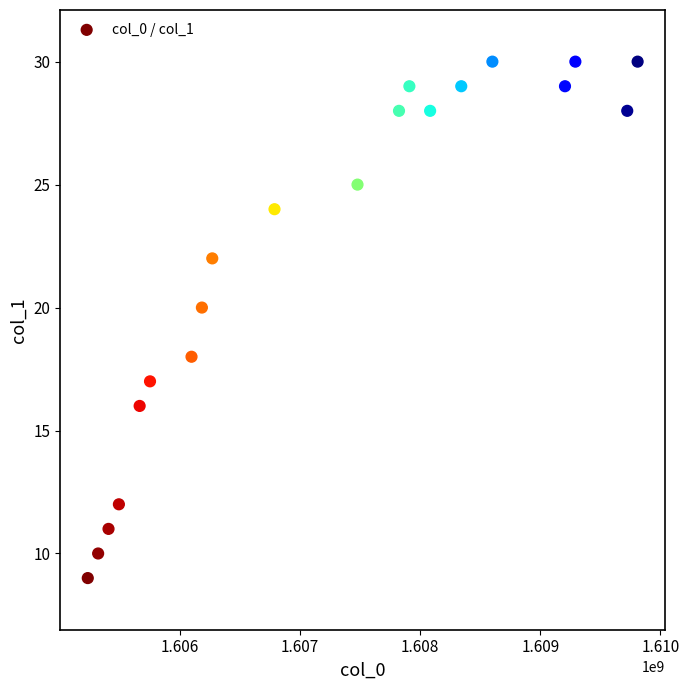

What is the range of X values (max minus min)?

4579235